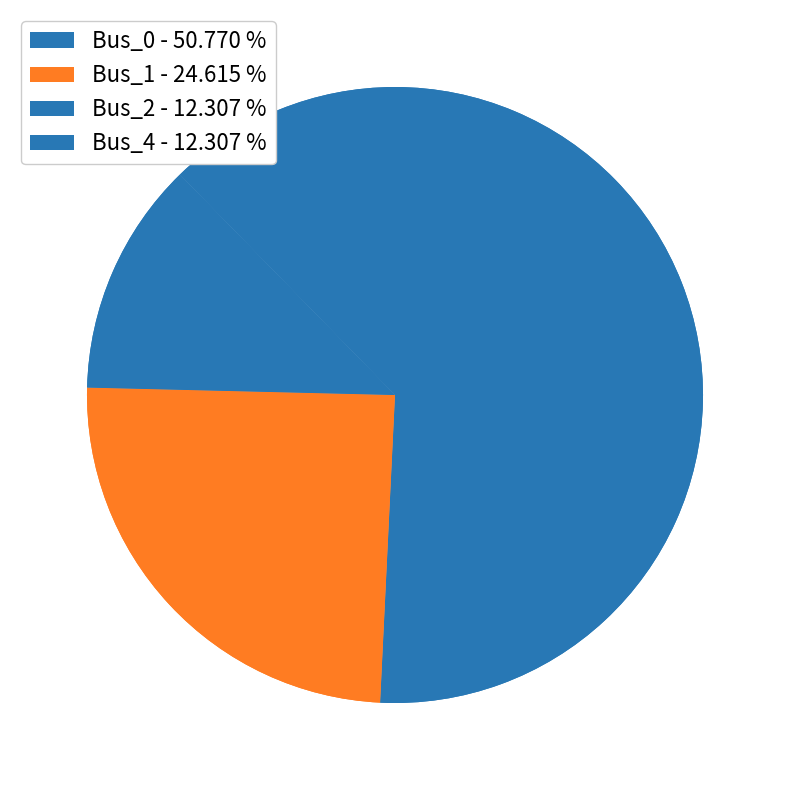

Does Bus_0 account for over 50% of the chart?

Yes